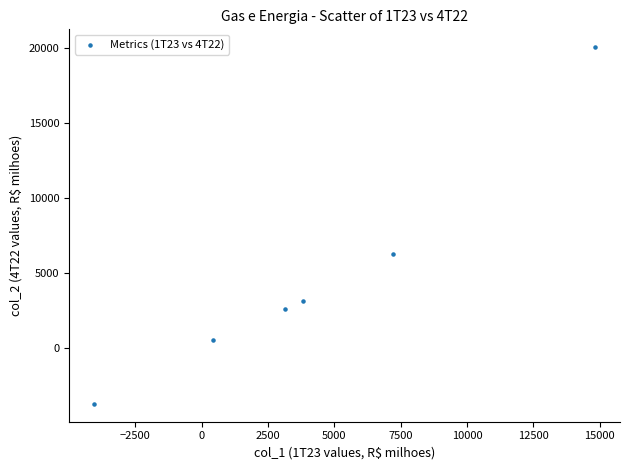

What Y value in the scatter plot is closest to 8178?

6303